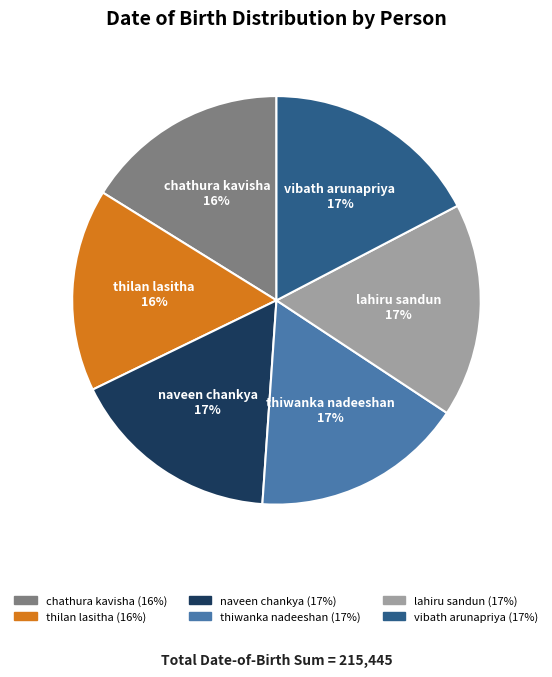

Approximately how many times larger is the value at lahiru sandun compared to thiwanka nadeeshan?

1.0